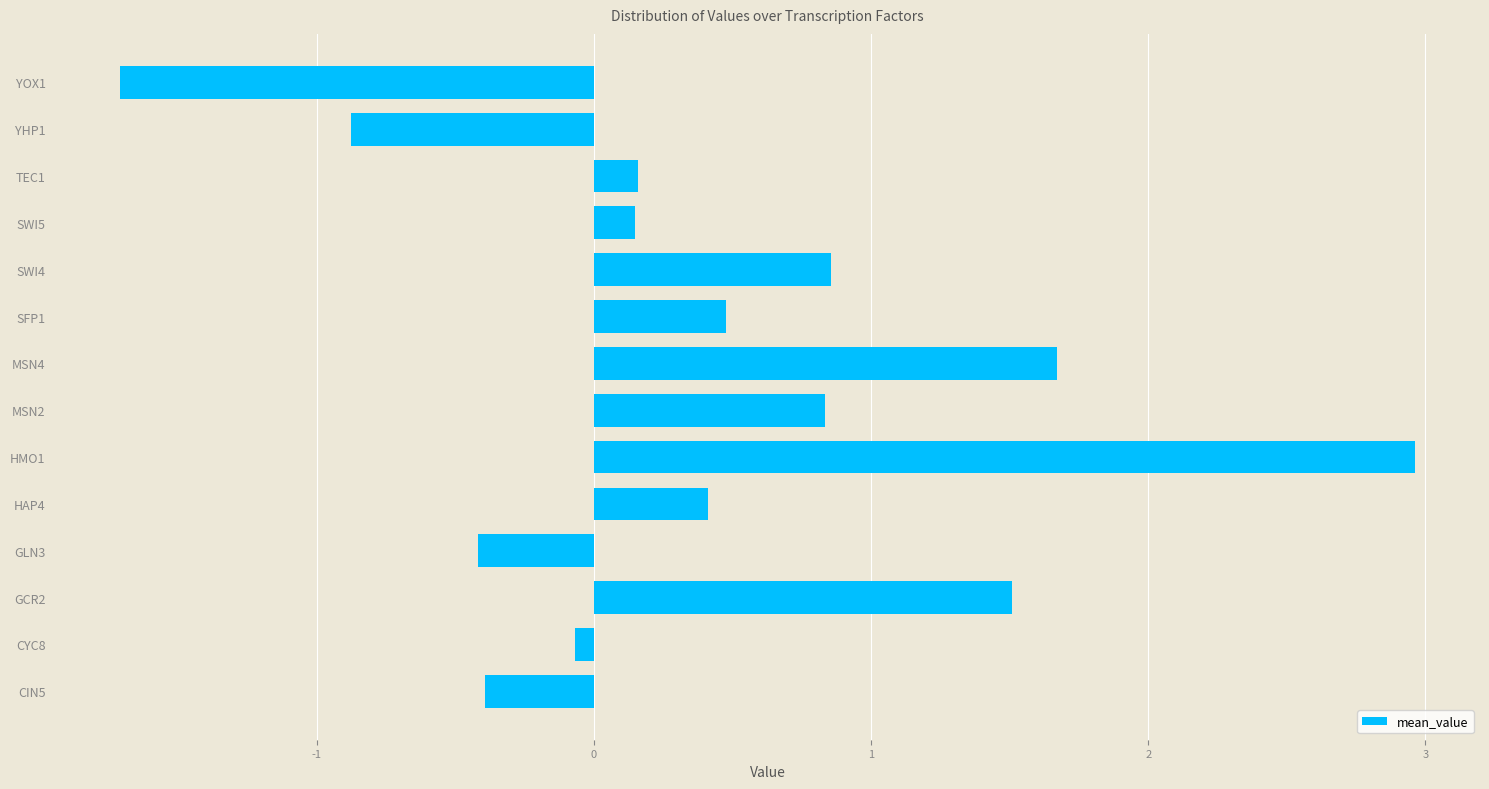

The value at HMO1 is 3.0. True or false?

True